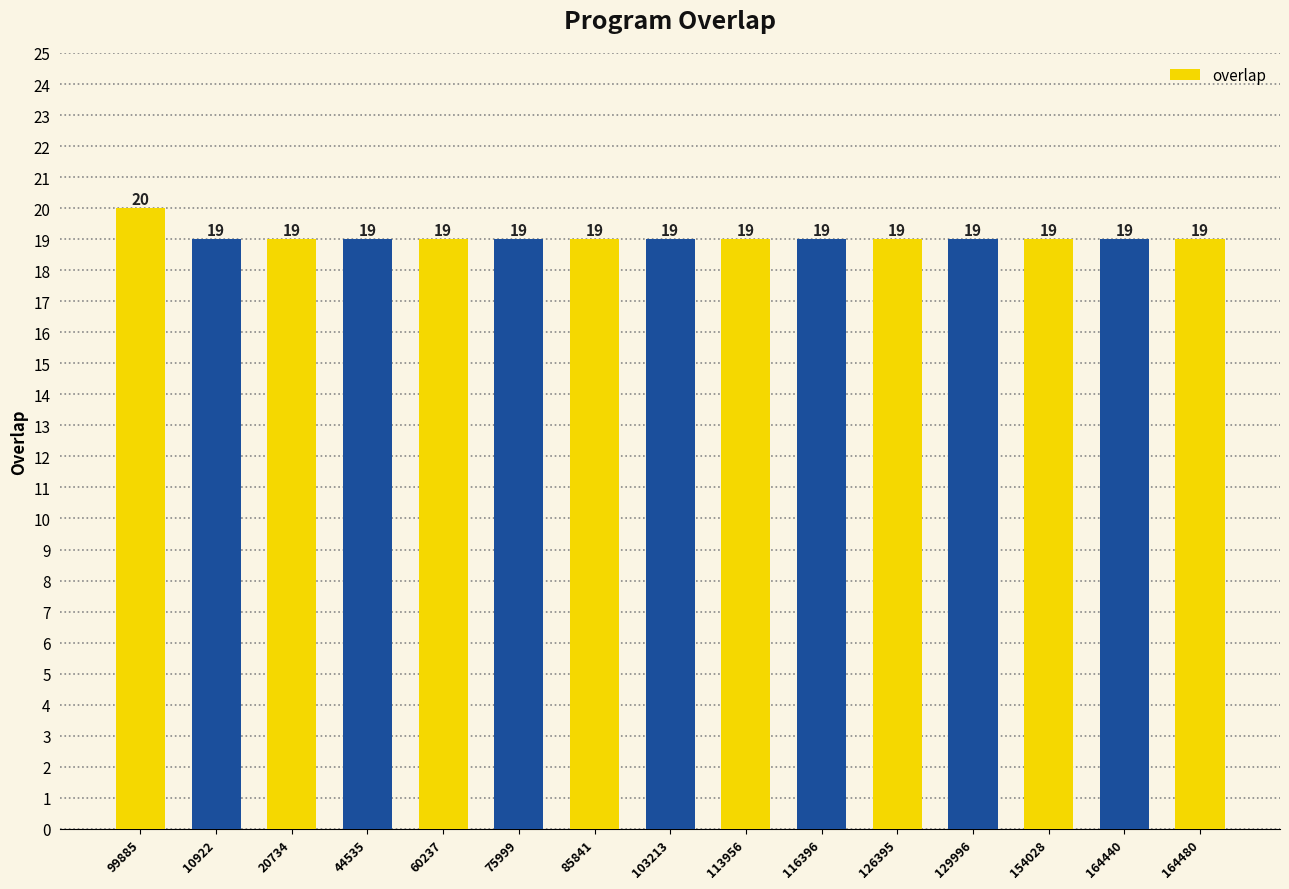

What is the maximum value shown in the chart?

20